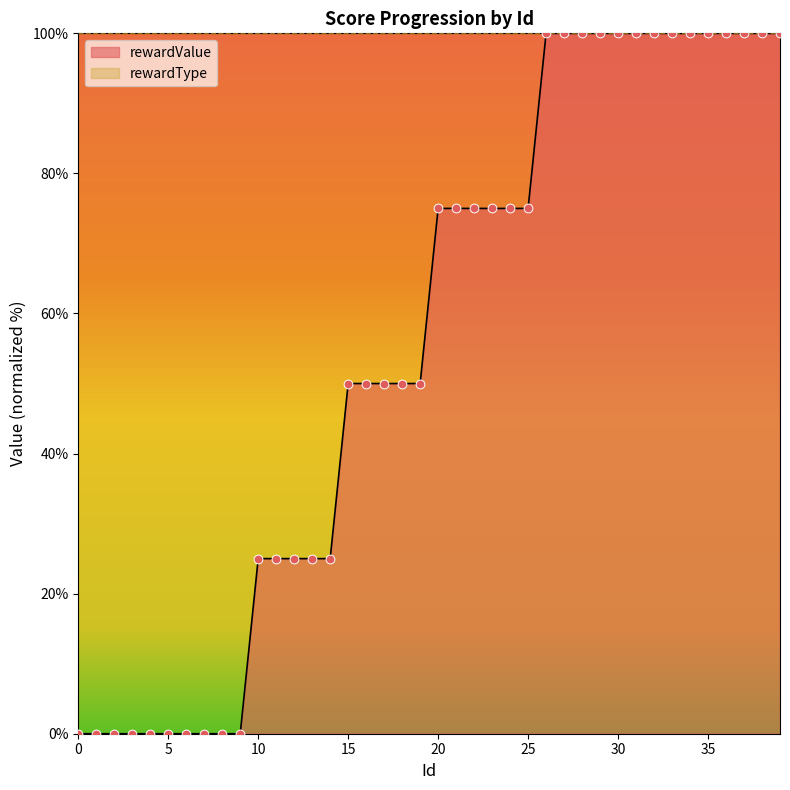

What is the change in value from 7 to 11?

+25